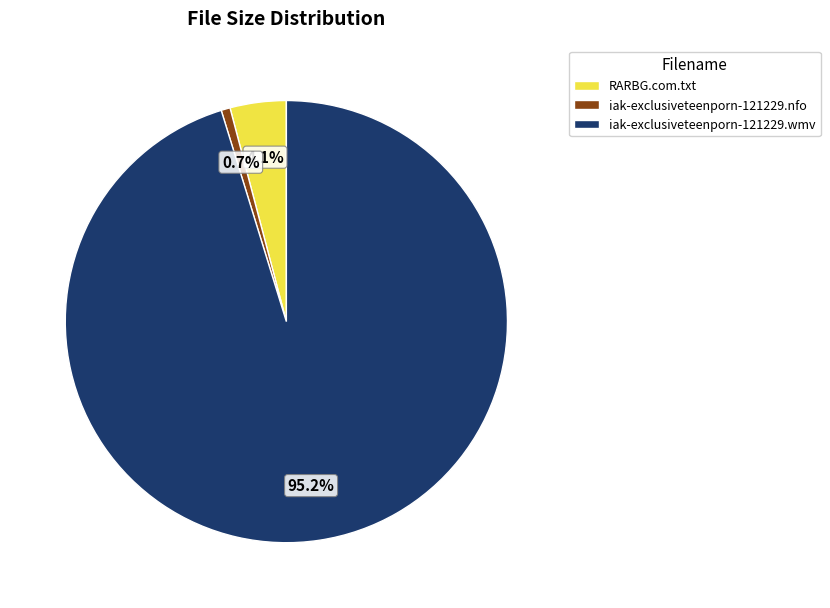

Is it true that RARBG.com.txt is 4% of the pie?

True